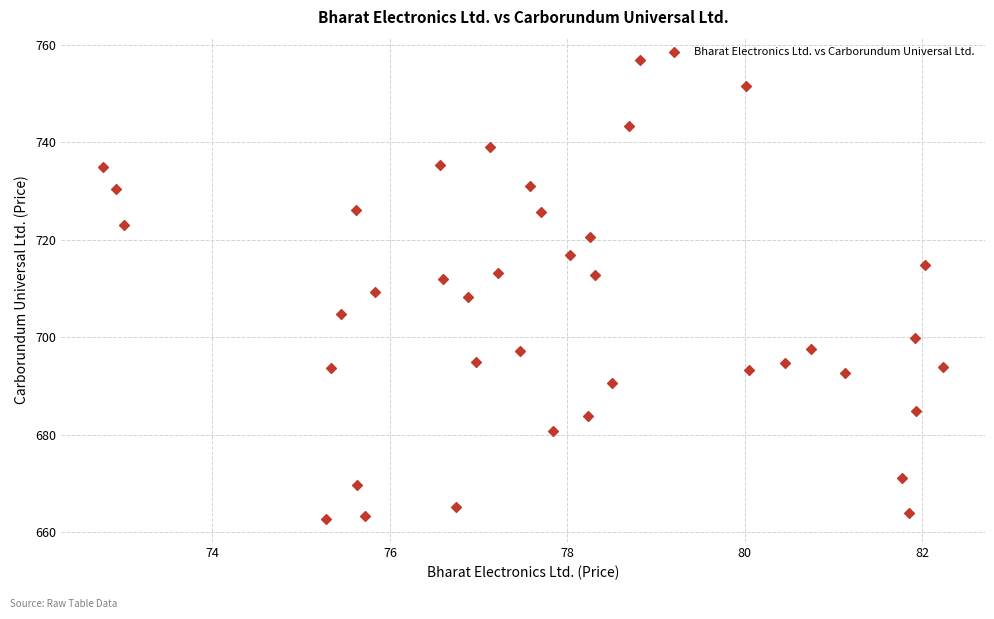

What is the range of X values (max minus min)?

9.5